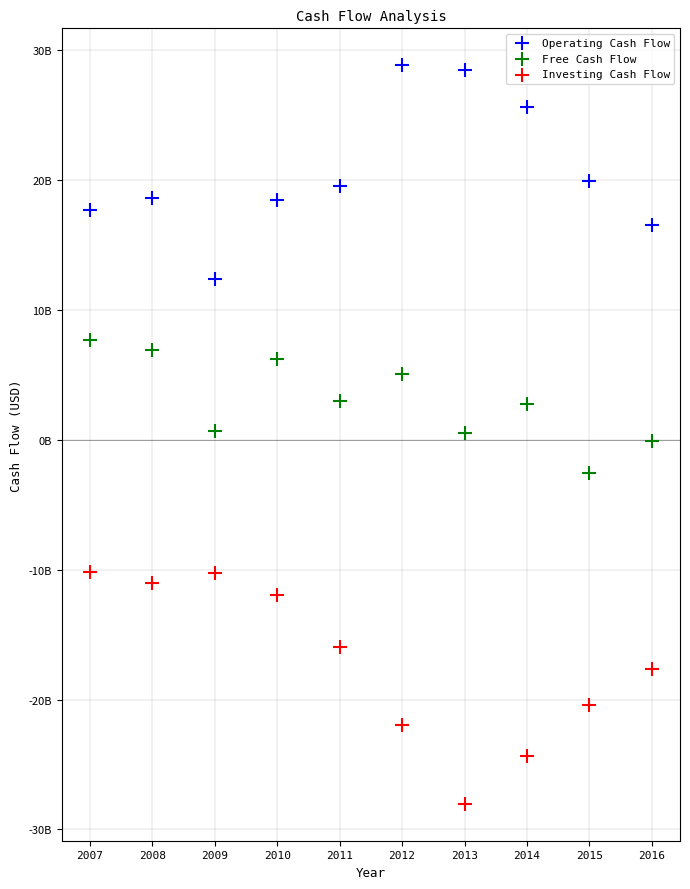

Which series reaches the maximum Y coordinate?

Operating Cash Flow